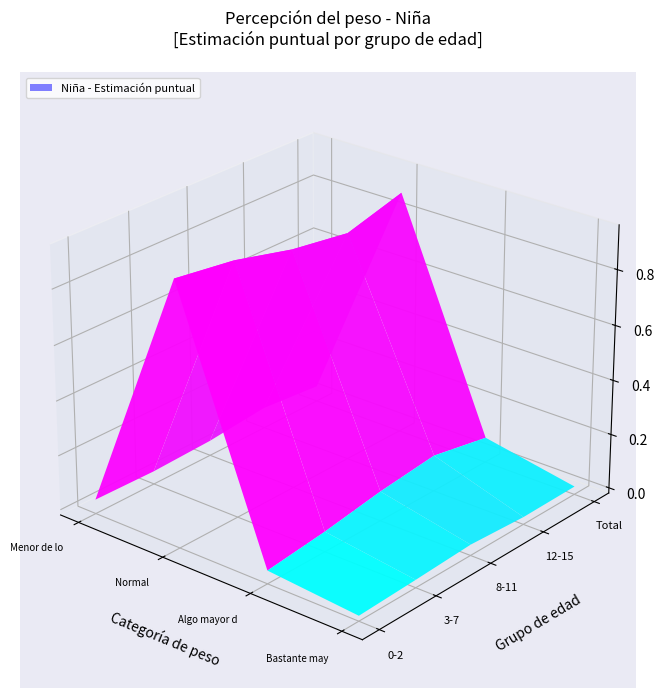

At which category is the sum across all series the highest?

Normal